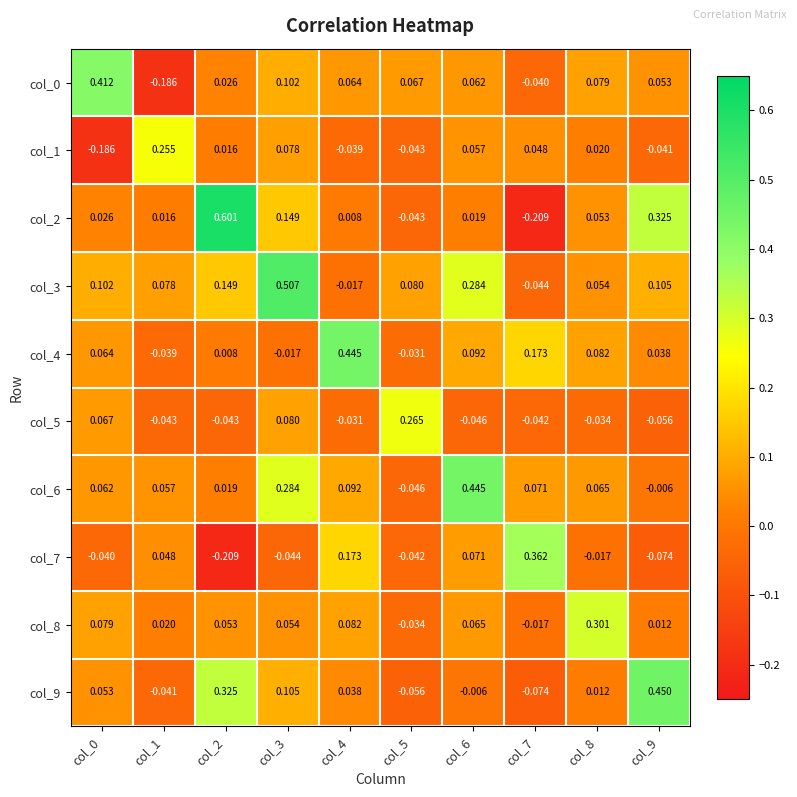

Count the number of data series in this chart.

10